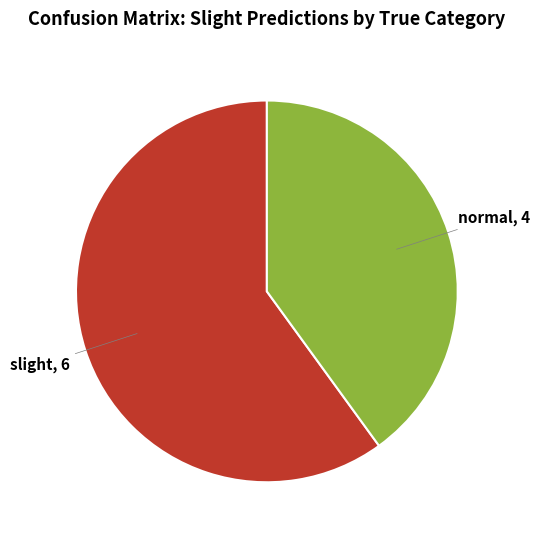

Between slight and normal, which is larger?

slight